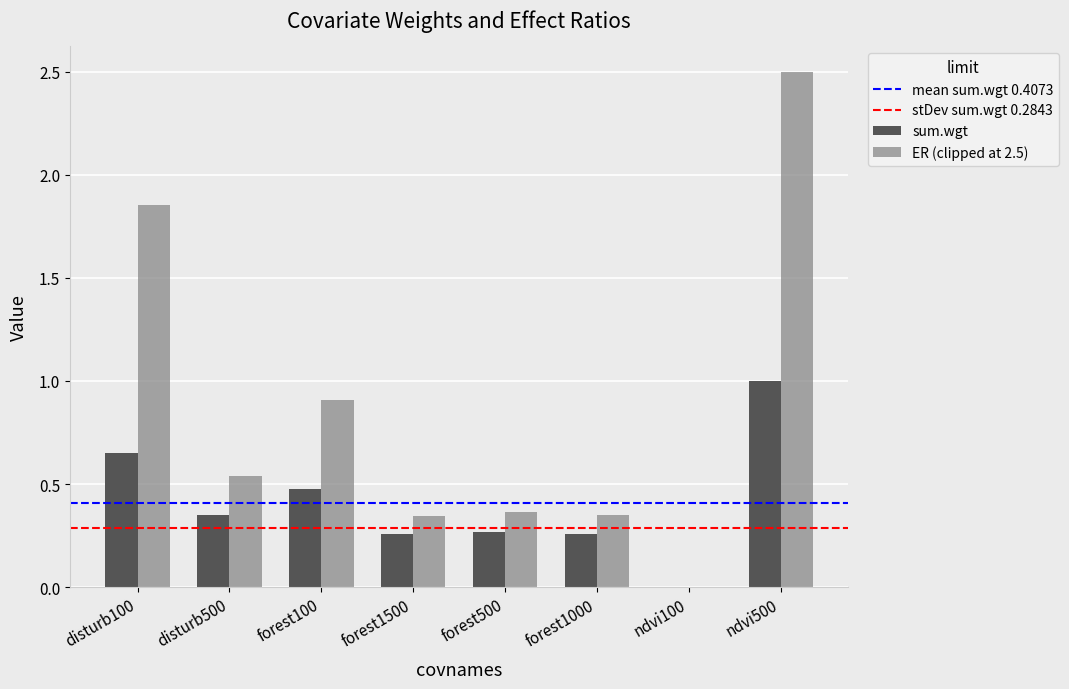

What is the sum of the ER (clipped at 2.5) values at forest1000 and disturb100?

2.2